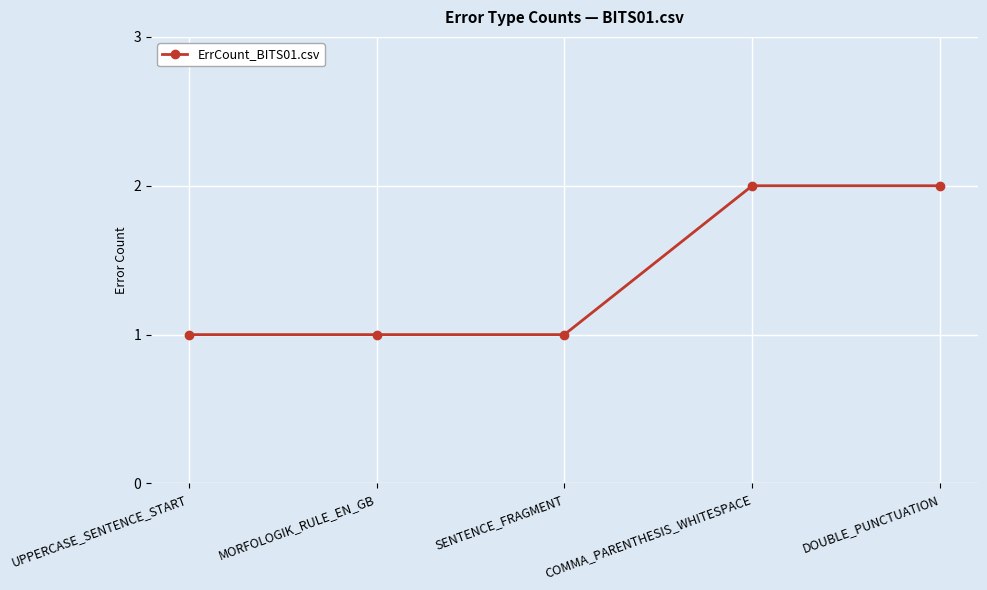

True or false: the data shows 2 at DOUBLE_PUNCTUATION.

True